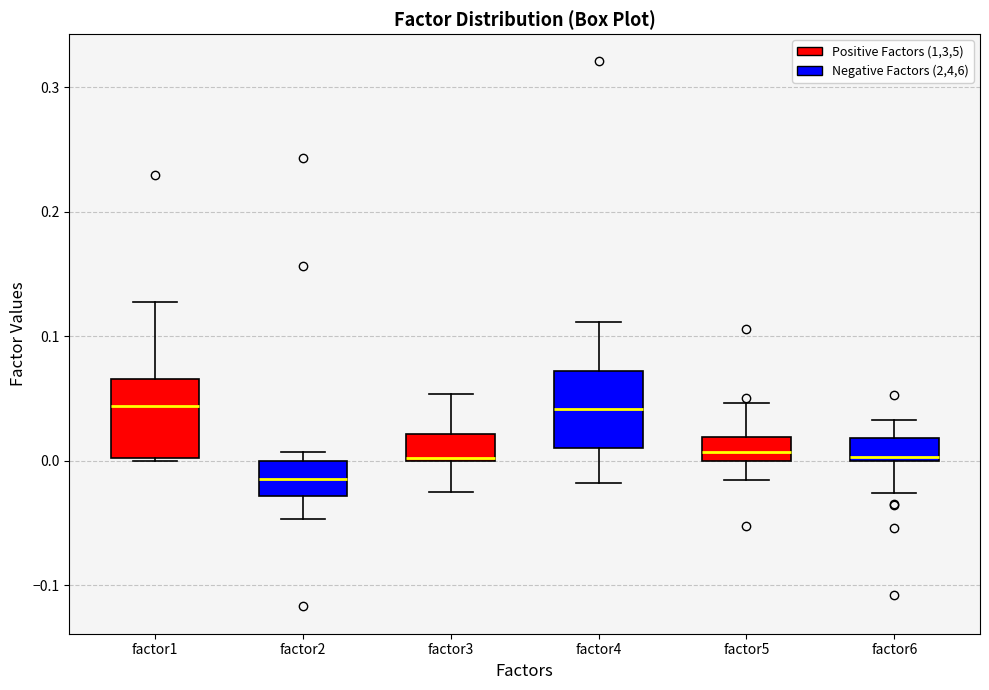

Reading left to right, read every box against the y-axis: the position of its median line, the range the box covers, and the ends of its whiskers. The values are not printed on the chart, so give them approximately, as read against the axis.

factor1: median 0.04, box 0.00 to 0.07, whiskers 0.00 to 0.13
factor2: median -0.01, box -0.03 to 0.00, whiskers -0.05 to 0.01
factor3: median 0.00, box 0.00 to 0.02, whiskers -0.03 to 0.05
factor4: median 0.04, box 0.01 to 0.07, whiskers -0.02 to 0.11
factor5: median 0.01, box 0.00 to 0.02, whiskers -0.02 to 0.05
factor6: median 0.00 (just above the box's lower edge), box 0.00 to 0.02, whiskers -0.03 to 0.03